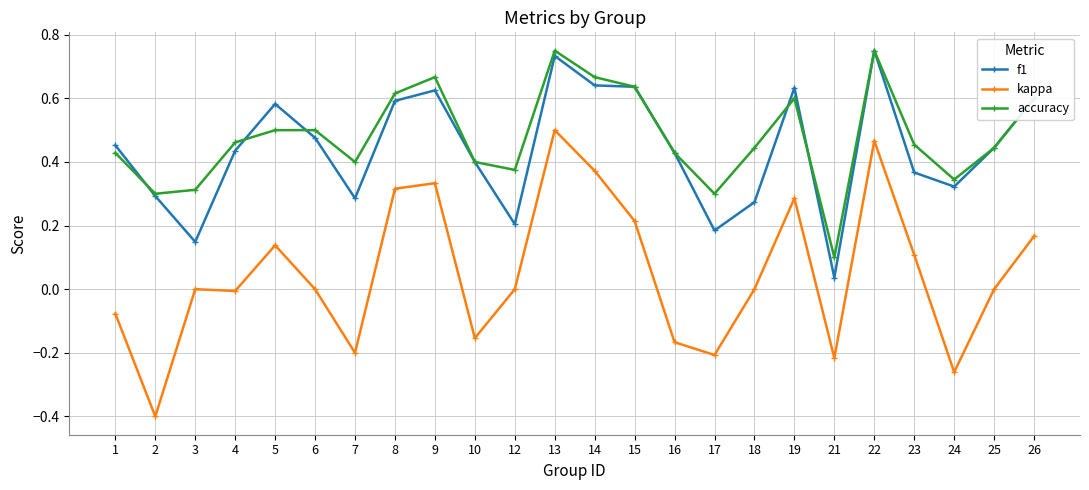

True or false: accuracy and kappa cross at least once.

False